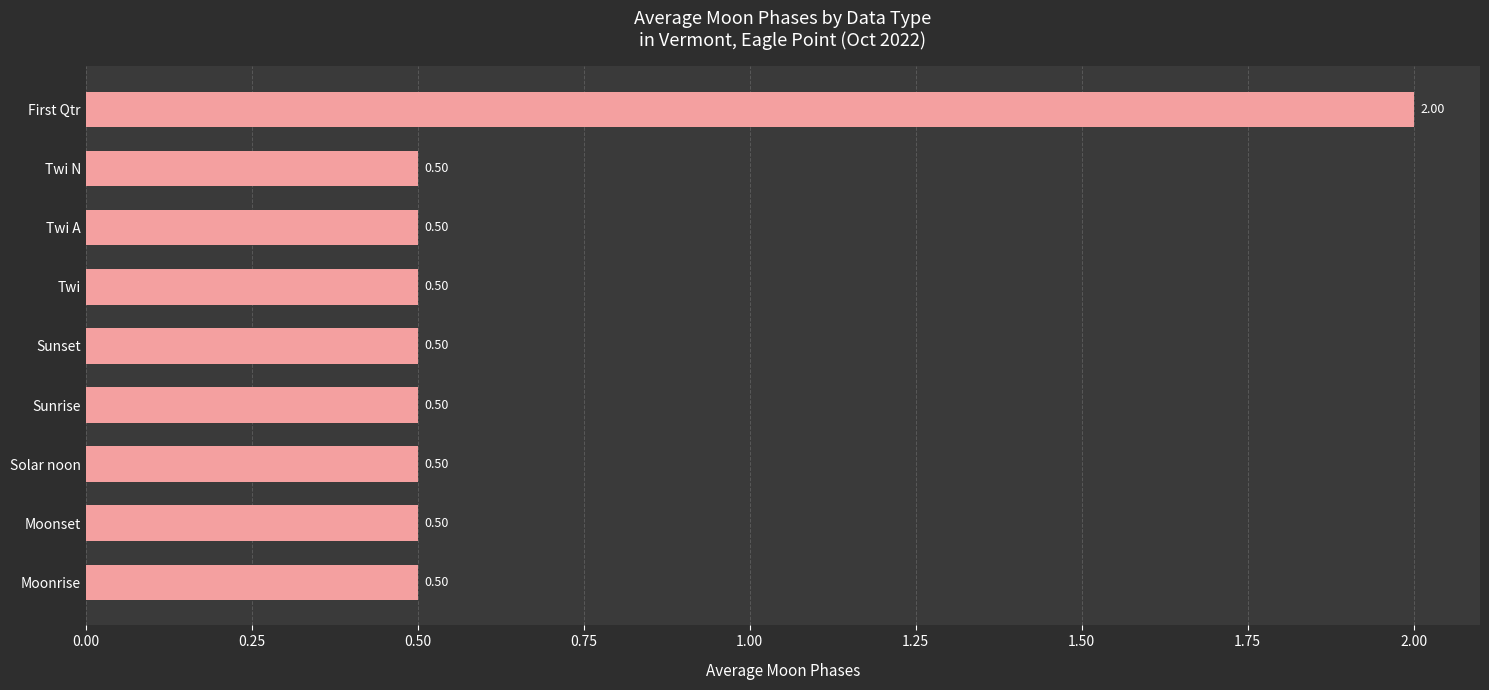

Which category has the highest value across all series?

First Qtr